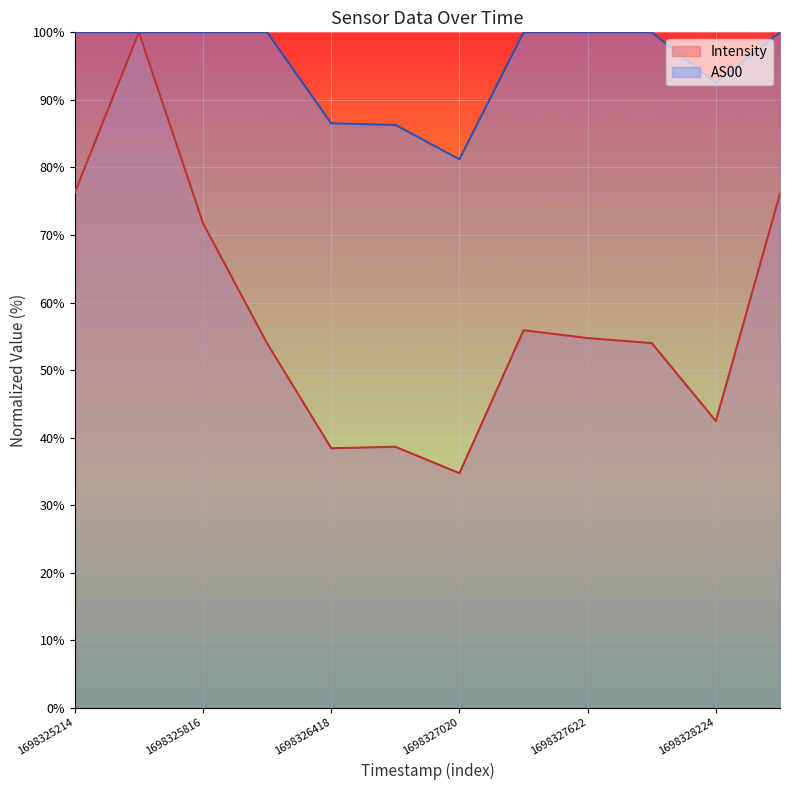

What is the minimum value for AS00?

81.2